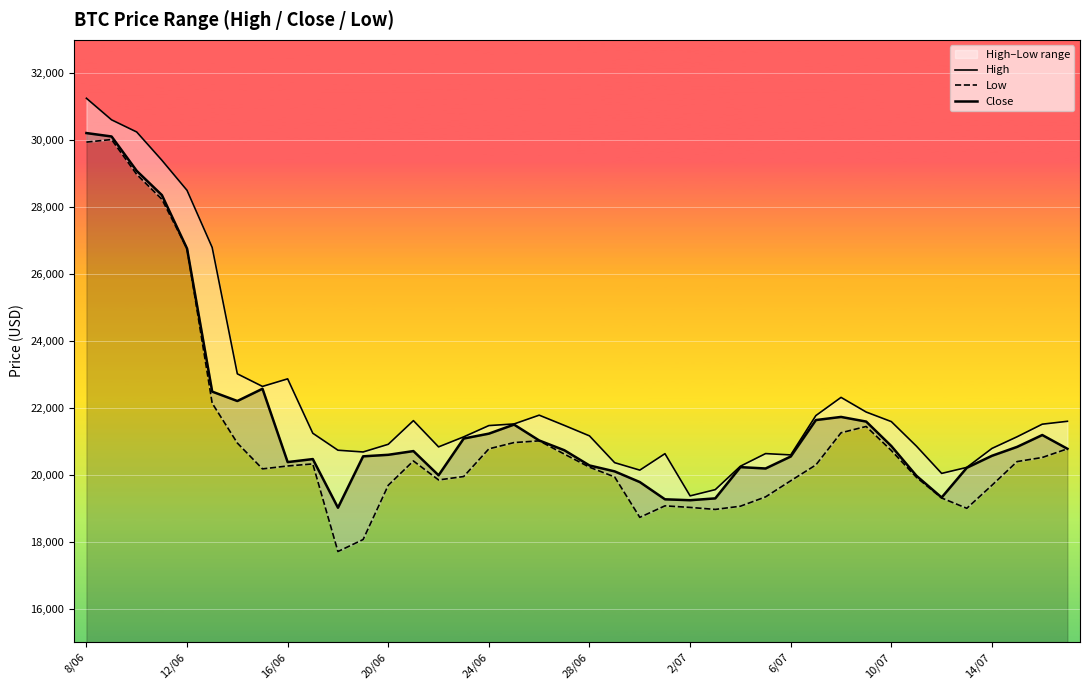

What is the label of the 40th point from the right?

8/06